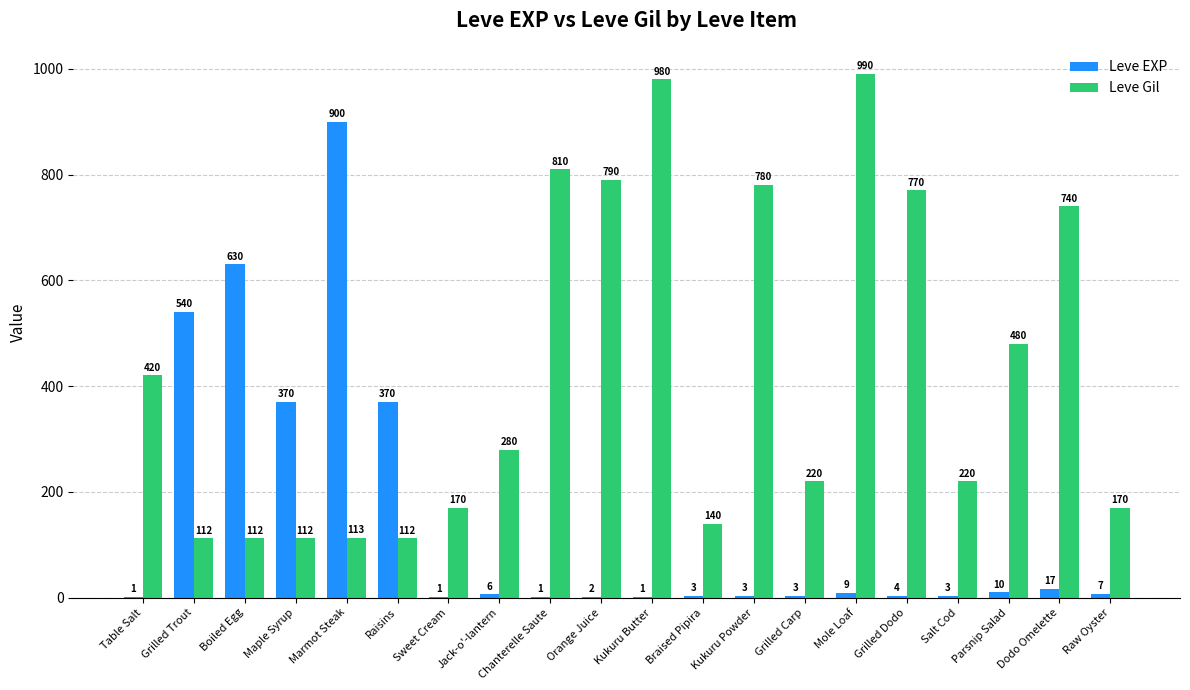

What is the greatest value displayed?

990